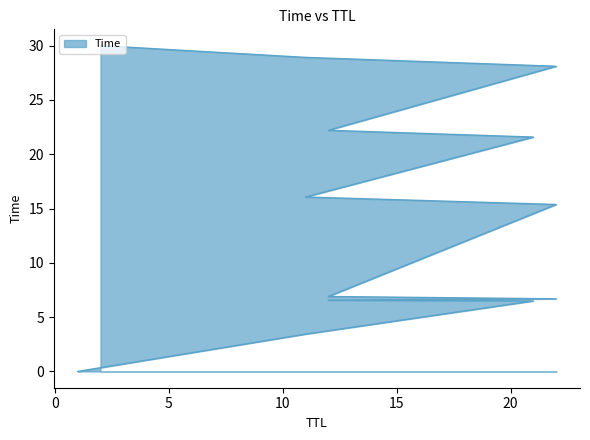

Count the number of categories in the chart.

13